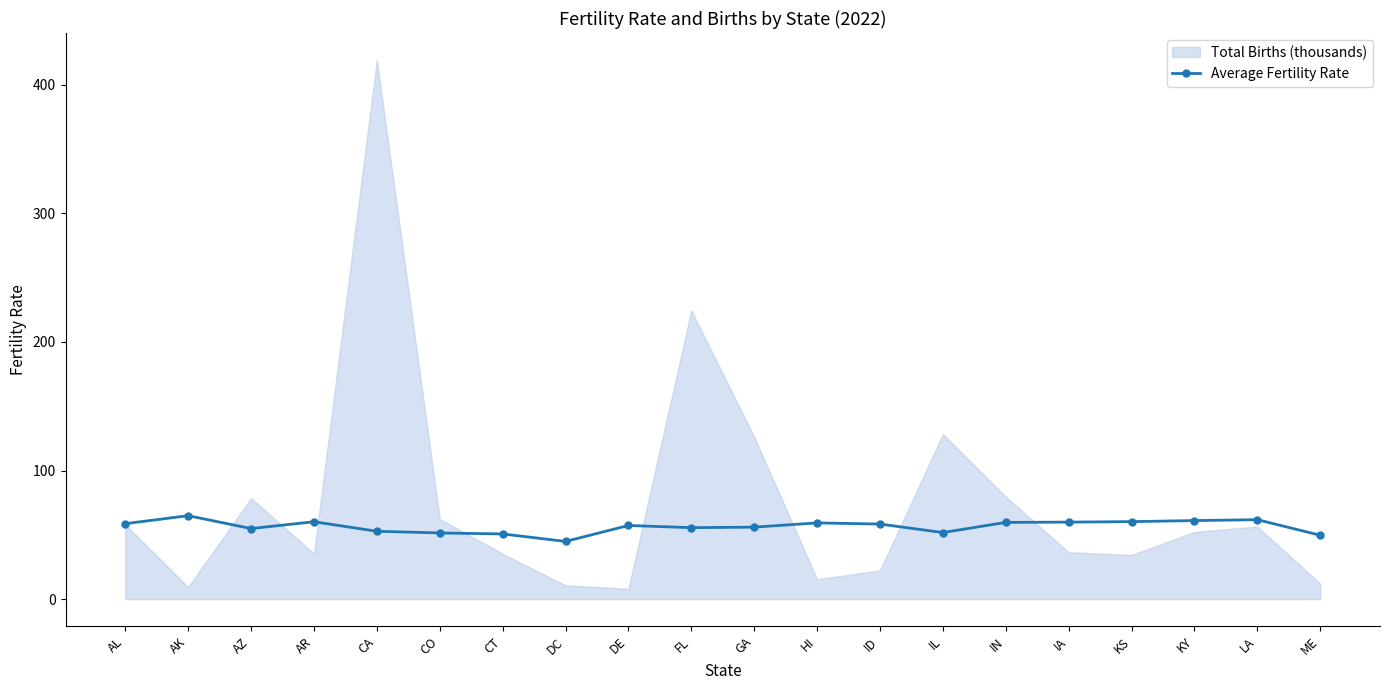

What position from the left is KS?

17